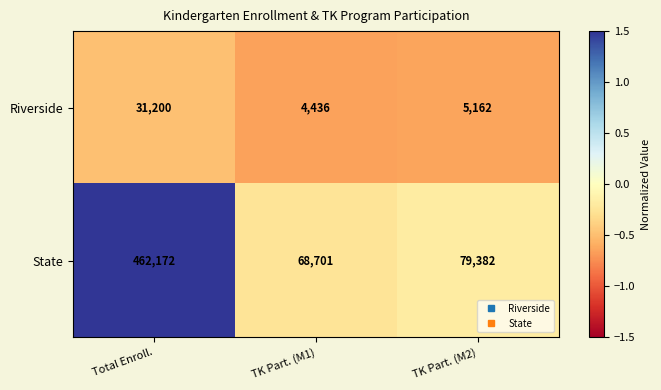

At TK Part. (M1), list the series in order from smallest to largest.

Riverside, State